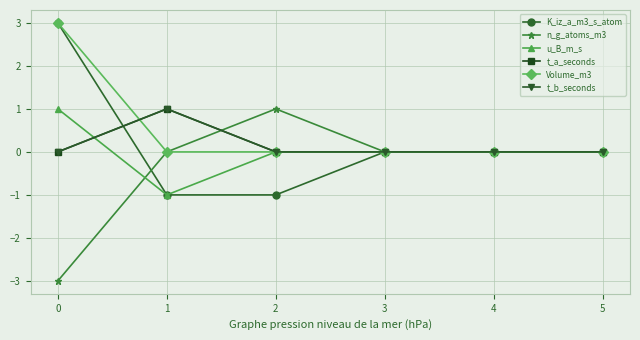

At how many categories does at least one series exceed 0?

3